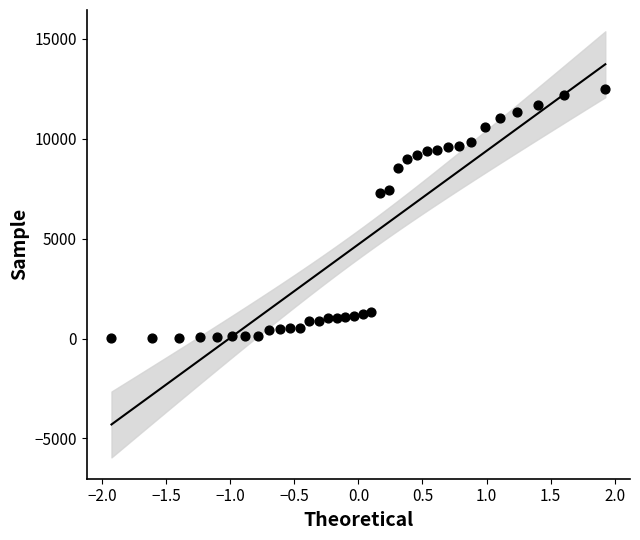

What is the range of X values (max minus min)?

3.9